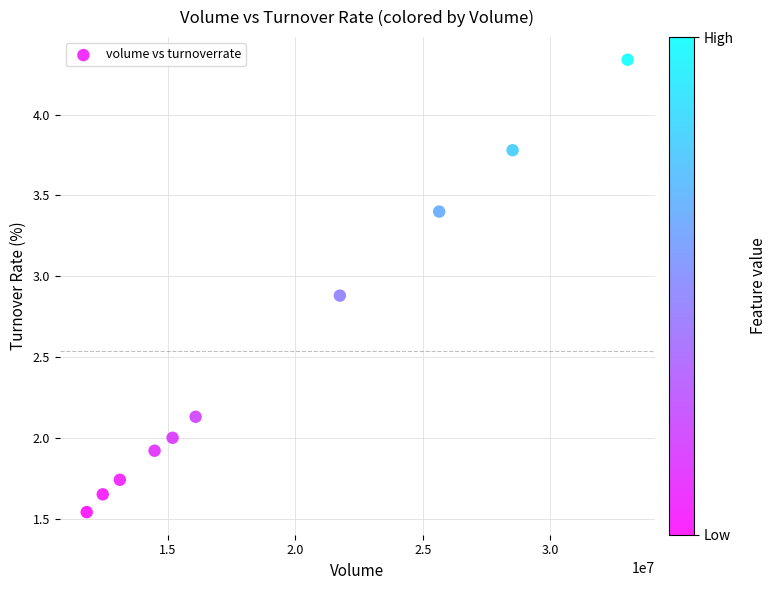

What is the average X value?

19214200.6